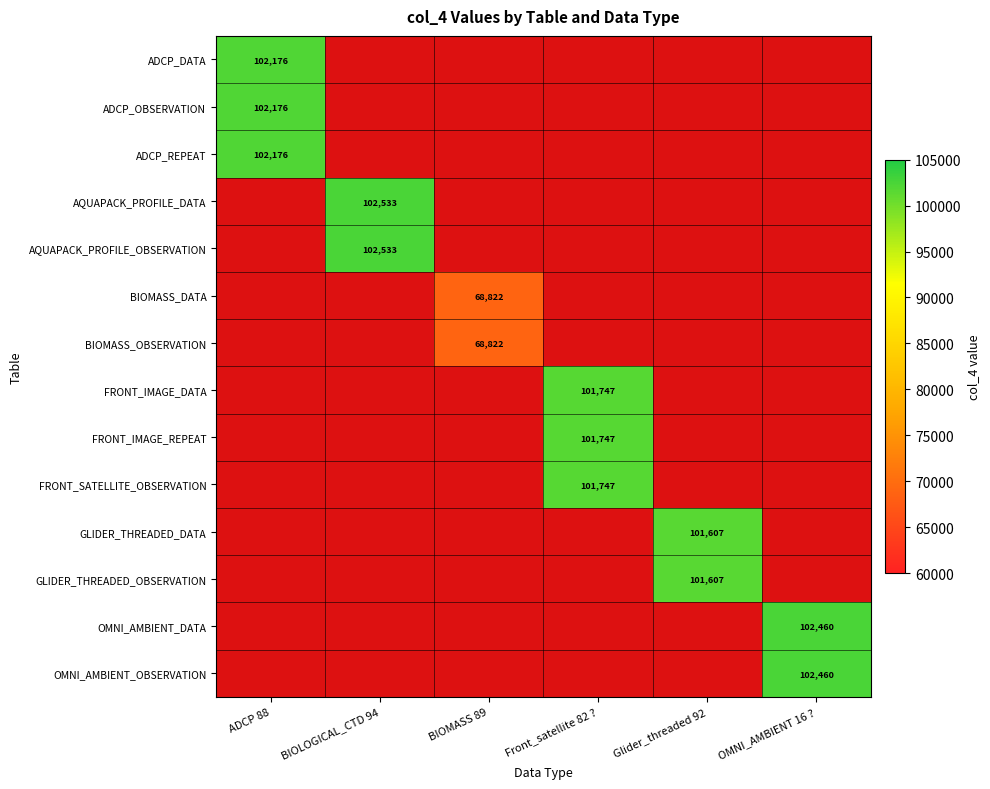

The FRONT_SATELLITE_OBSERVATION series shows 101747 at Front_satellite 82 ?. True or false?

True